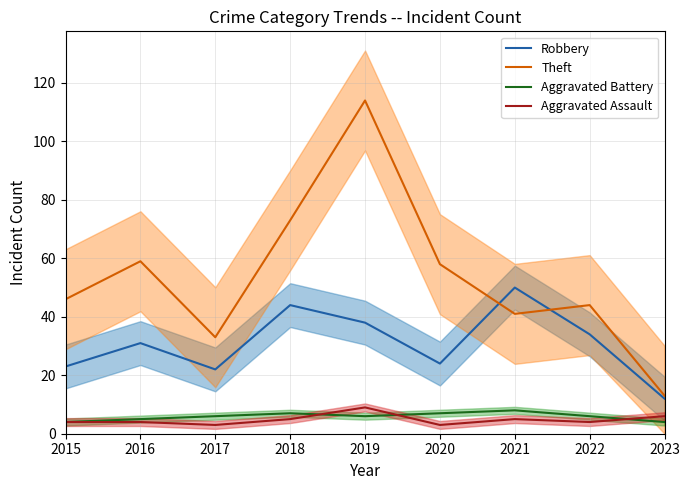

At which label is Robbery closest to 31?

2016